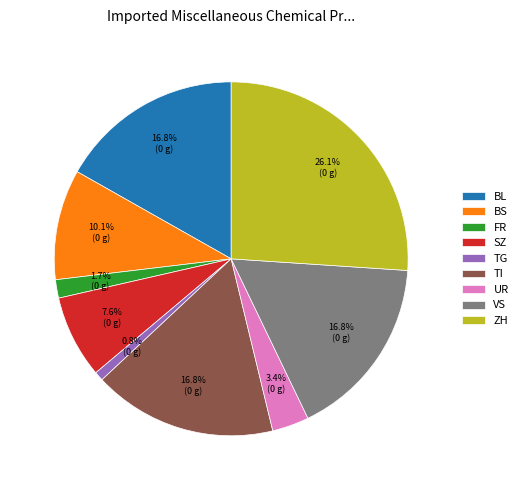

Is it true that TG is 1% of the pie?

True